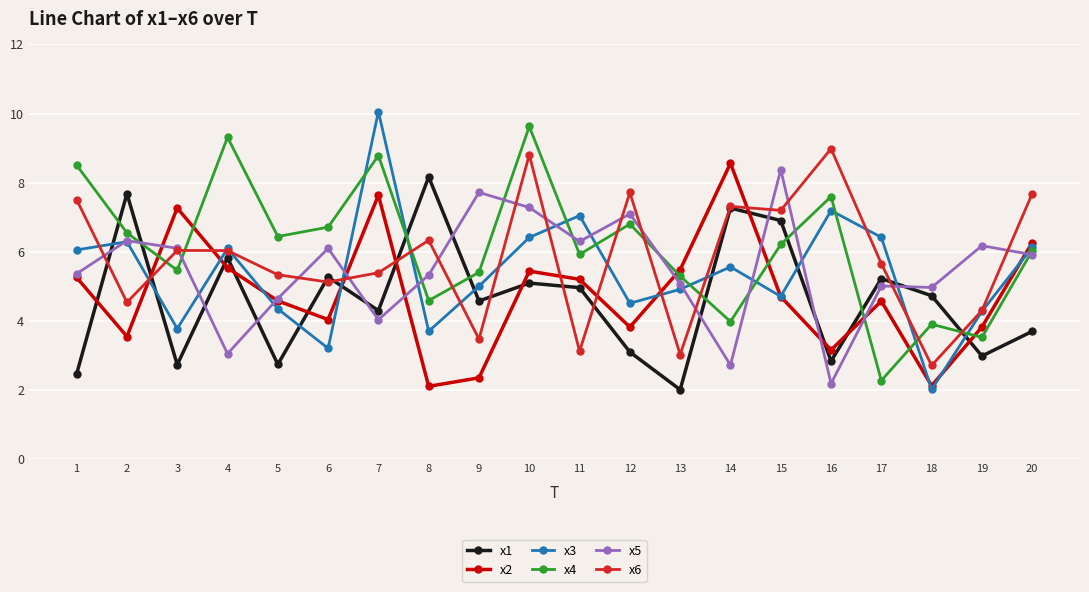

True or false: x6 has a value of 4.6 at 20.

False